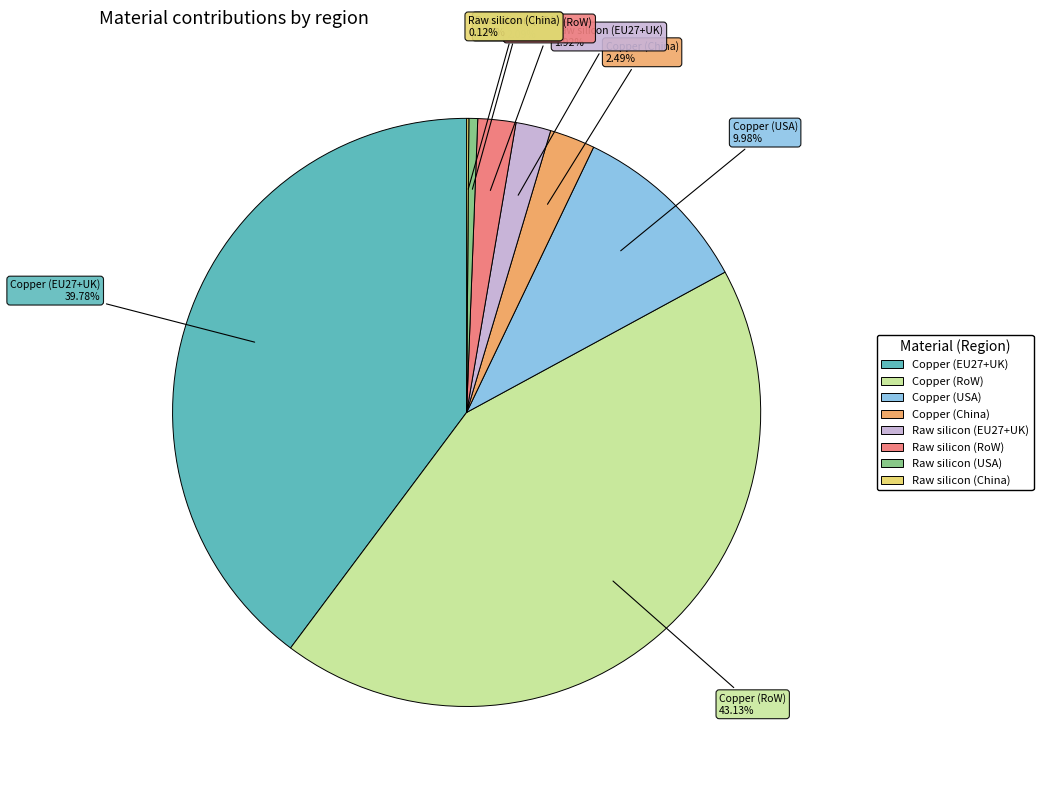

Does any single category account for the majority?

No